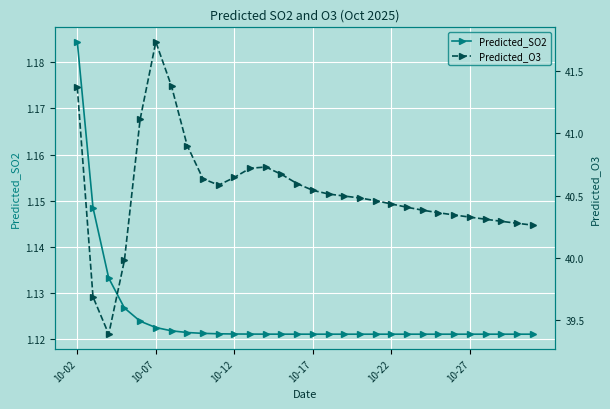

The value of Predicted_SO2 at 10-12 is 1.8. True or false?

False